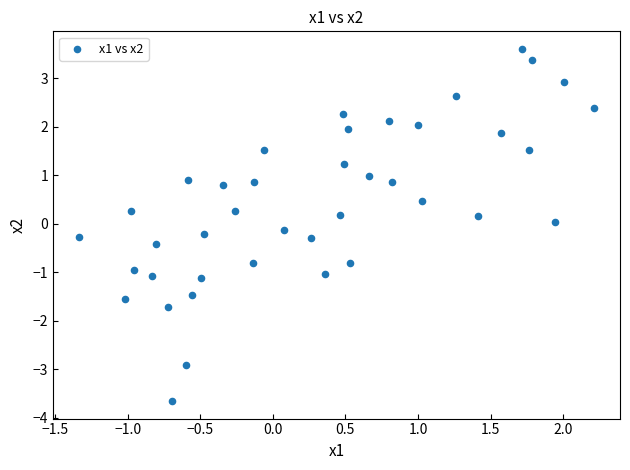

What is the range of X values (max minus min)?

3.6